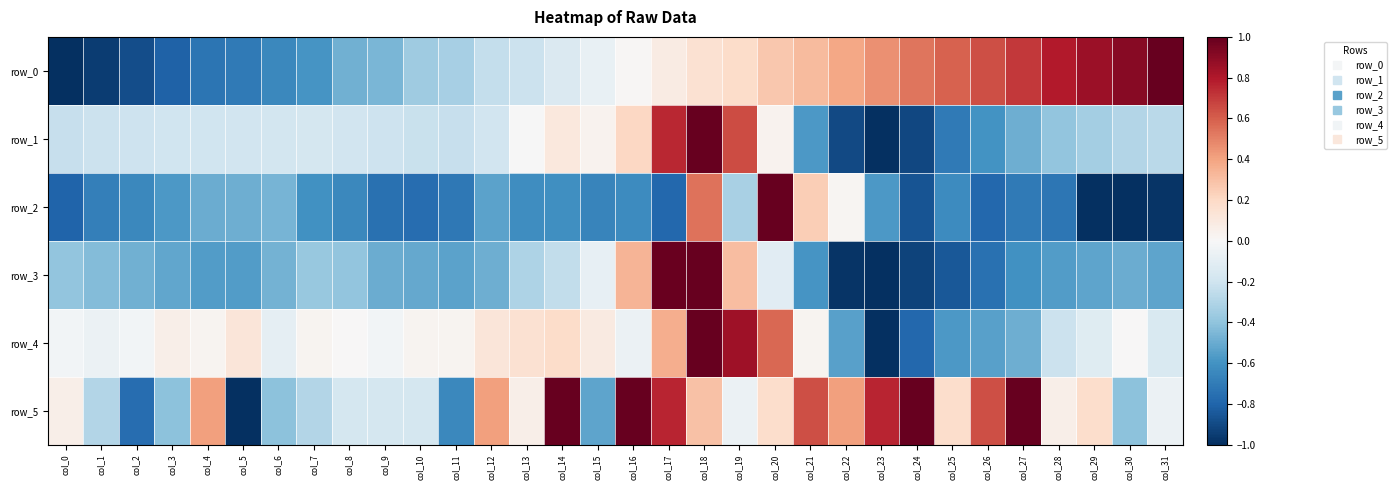

Rank the categories by row_4 value from highest to lowest.

col_18, col_19, col_20, col_17, col_14, col_13, col_5, col_12, col_15, col_3, col_4, col_7, col_10, col_11, col_21, col_8, col_30, col_0, col_2, col_9, col_1, col_16, col_6, col_29, col_31, col_28, col_27, col_22, col_26, col_25, col_24, col_23